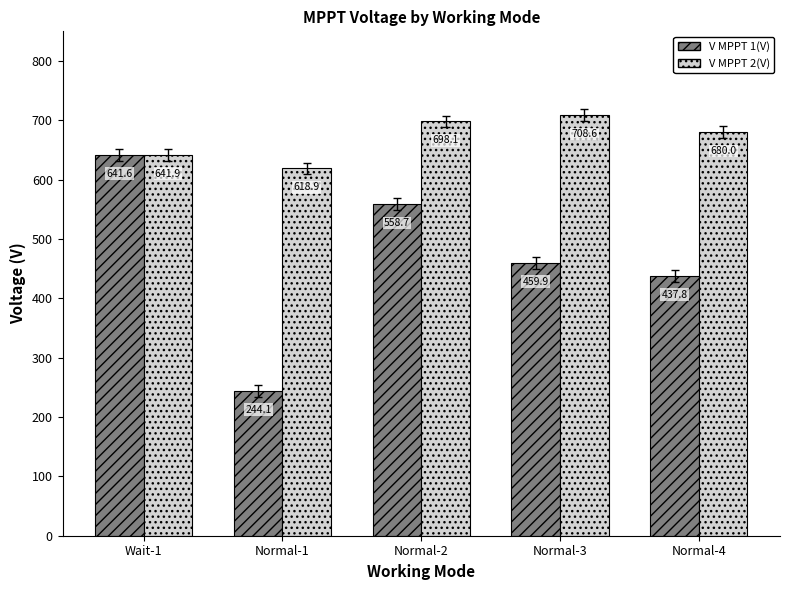

True or false: V MPPT 1(V) has a value of 558.7 at Normal-2.

True